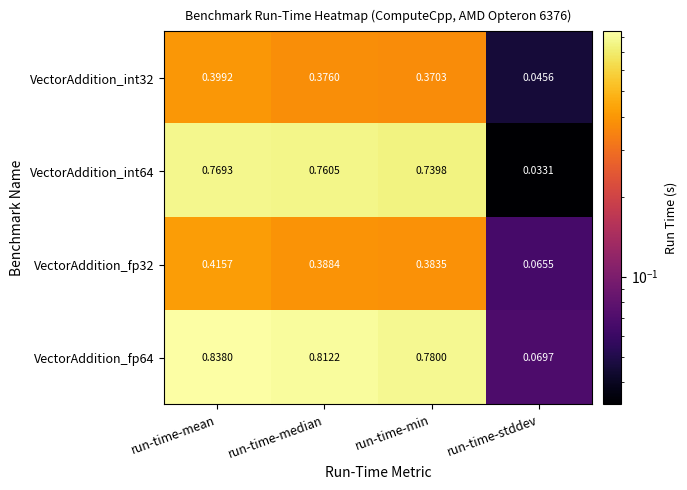

Where is VectorAddition_int32 nearest to the value 0?

run-time-stddev